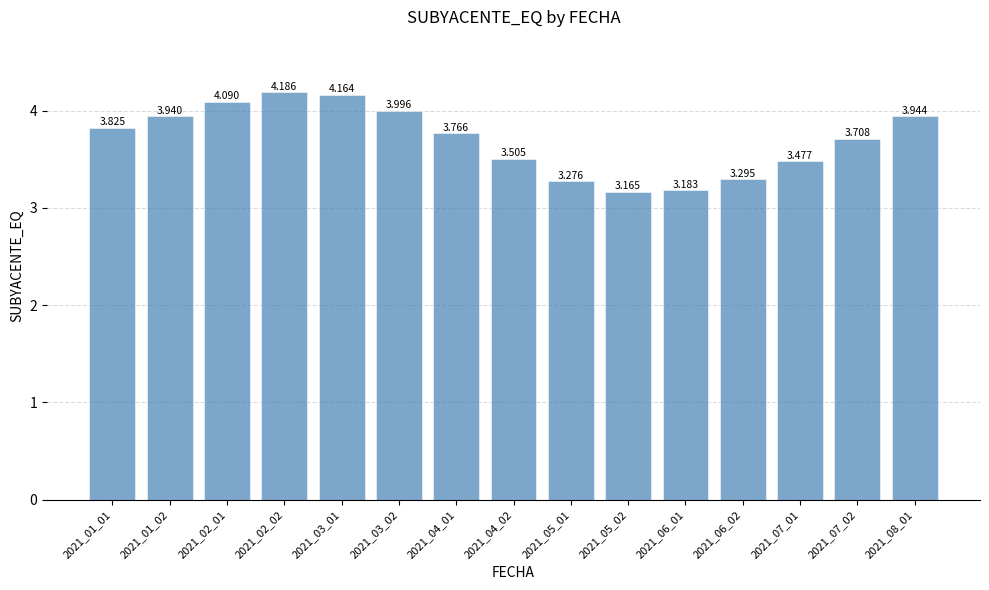

Reading left to right, extract all data points from this chart.

2021_01_01=3.8	2021_01_02=3.9	2021_02_01=4.1	2021_02_02=4.2	2021_03_01=4.2	2021_03_02=4.0	2021_04_01=3.8	2021_04_02=3.5	2021_05_01=3.3	2021_05_02=3.2	2021_06_01=3.2	2021_06_02=3.3	2021_07_01=3.5	2021_07_02=3.7	2021_08_01=3.9